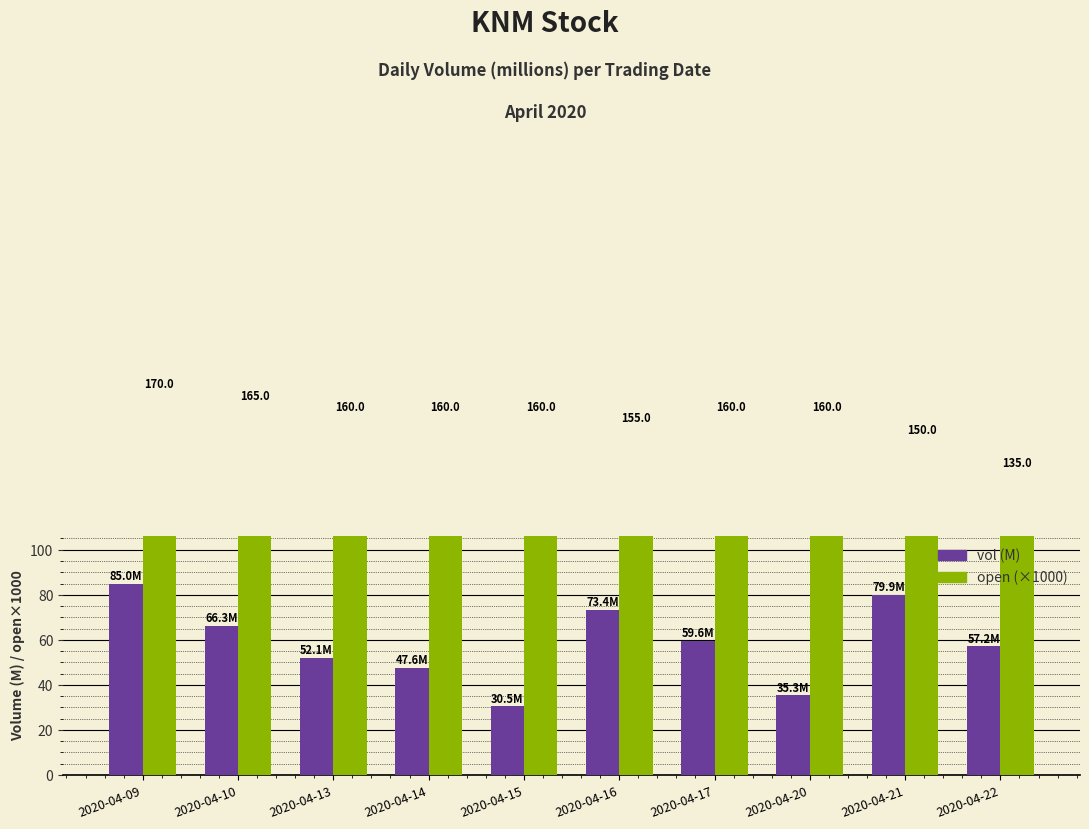

List the series in order of their peak value, highest first.

open (×1000), vol (M)